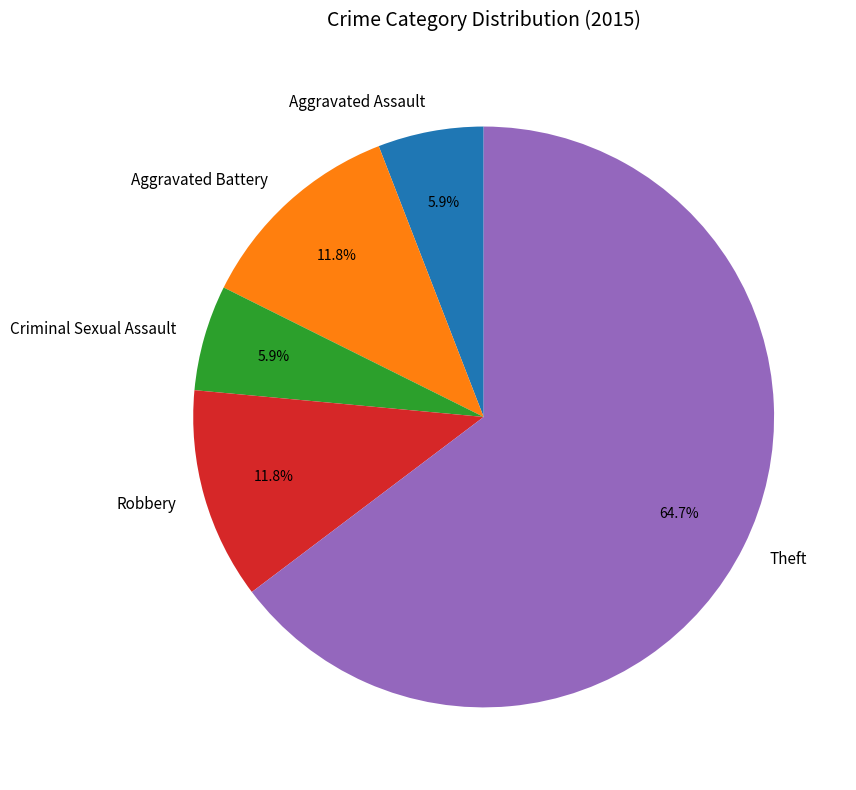

True or false: Aggravated Assault accounts for 6% of the total.

True